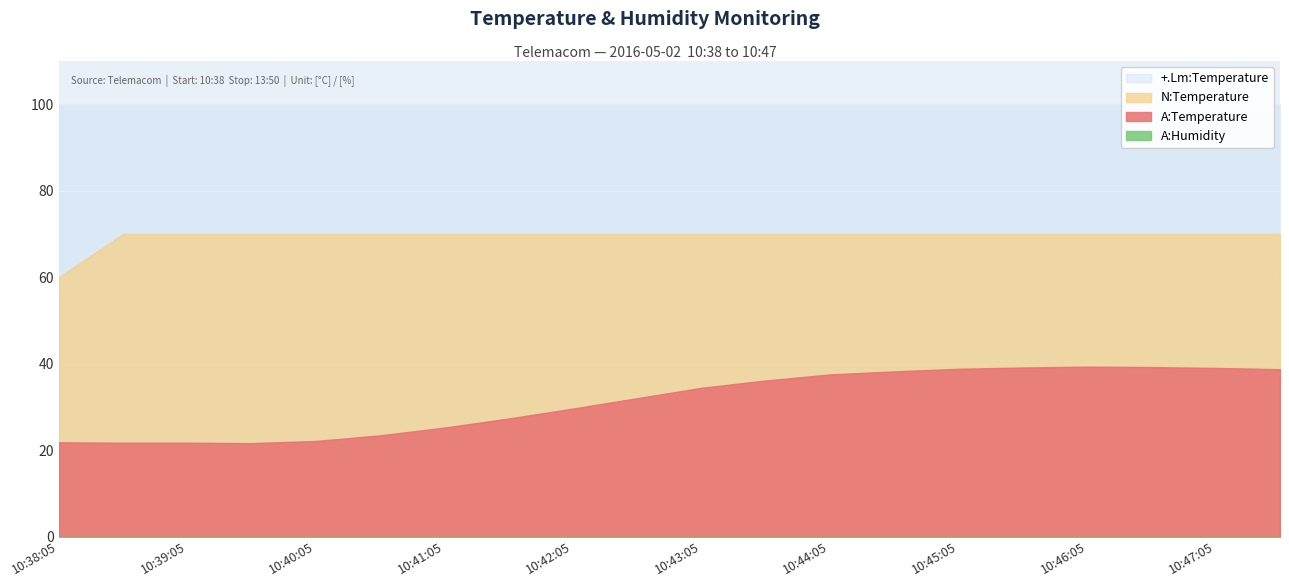

What is the label of the 18th point from the right?

10:39:05